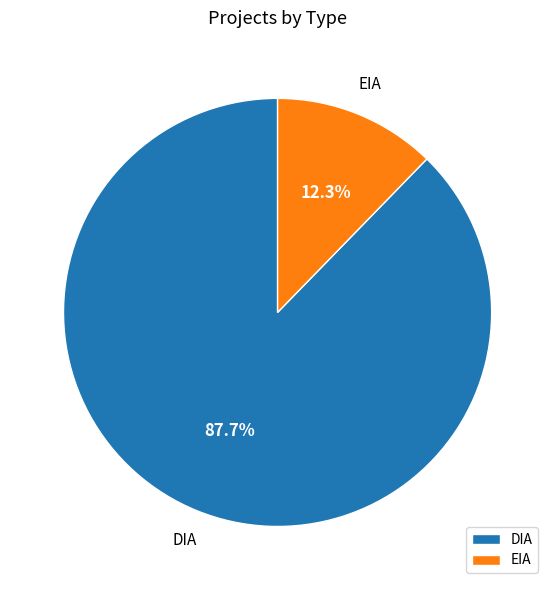

Count the number of slices in the pie.

2